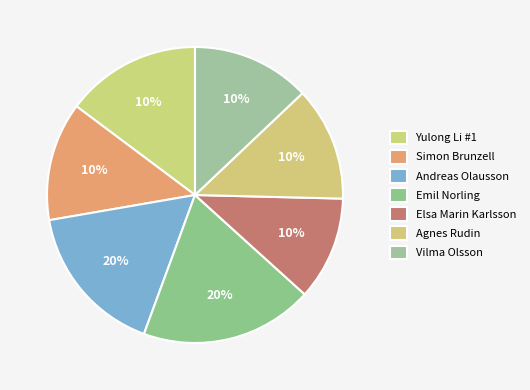

To the nearest percent, what is the average slice percentage?

14%